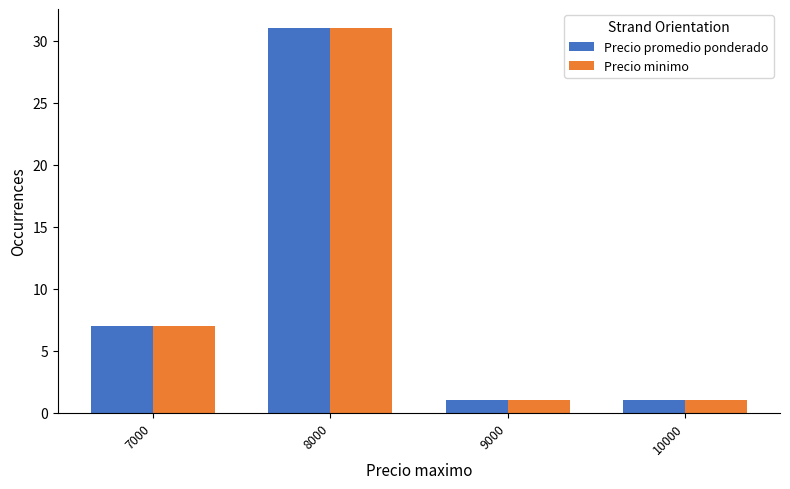

Does the chart contain stacked bars?

No